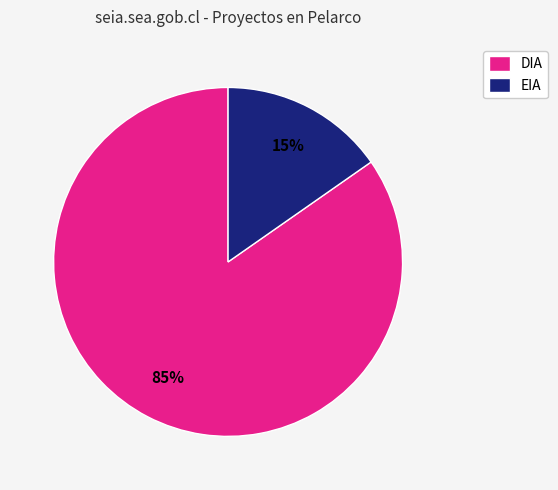

Do EIA and DIA together represent more than half of the pie?

Yes